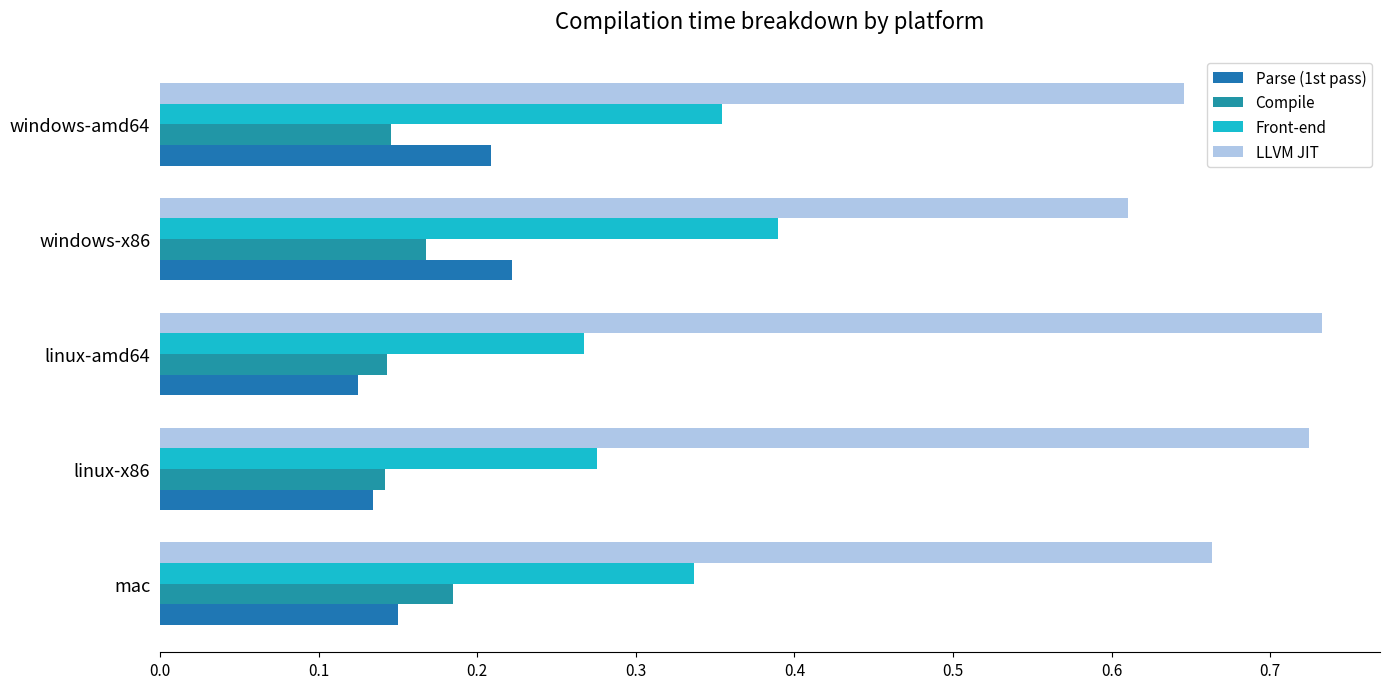

Rank the series by their maximum value, from lowest to highest.

Compile, Parse (1st pass), Front-end, LLVM JIT